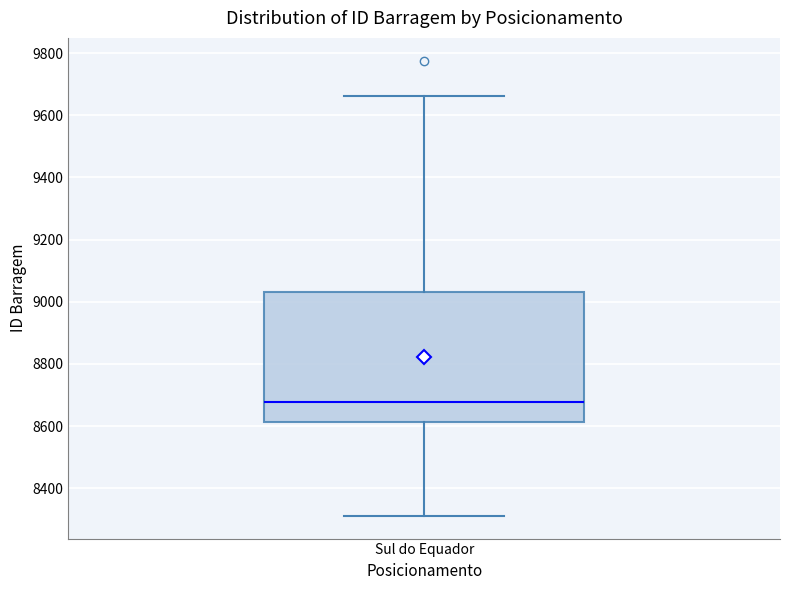

Transcribe this box plot: give where the median line is, the range the box spans, and where the two whiskers end, as read against the y-axis. The values are not printed on the chart, so give them approximately, as read against the axis.

median 8680, box 8620 to 9040, whiskers 8320 to 9660